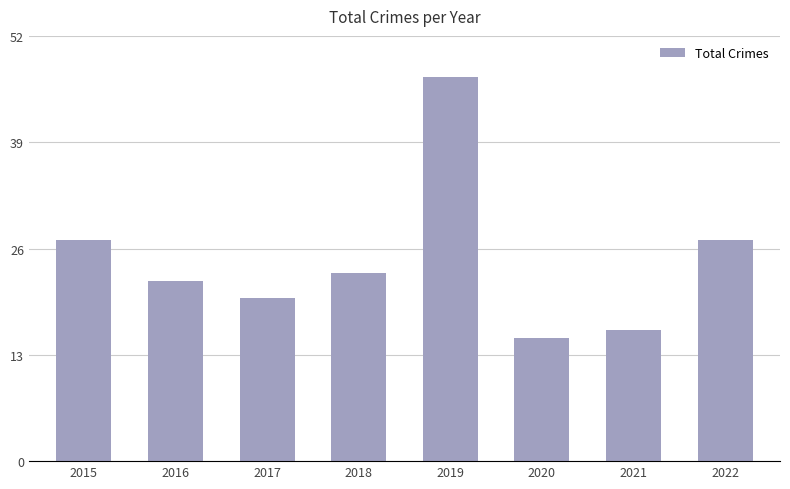

How many series are shown in this chart?

1